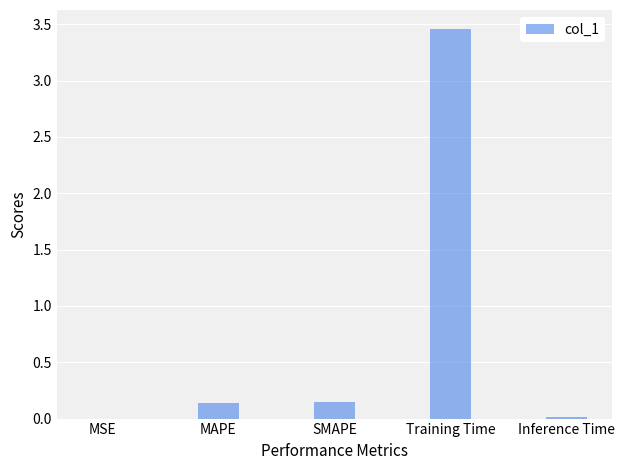

Between MAPE and Training Time, which is larger?

Training Time